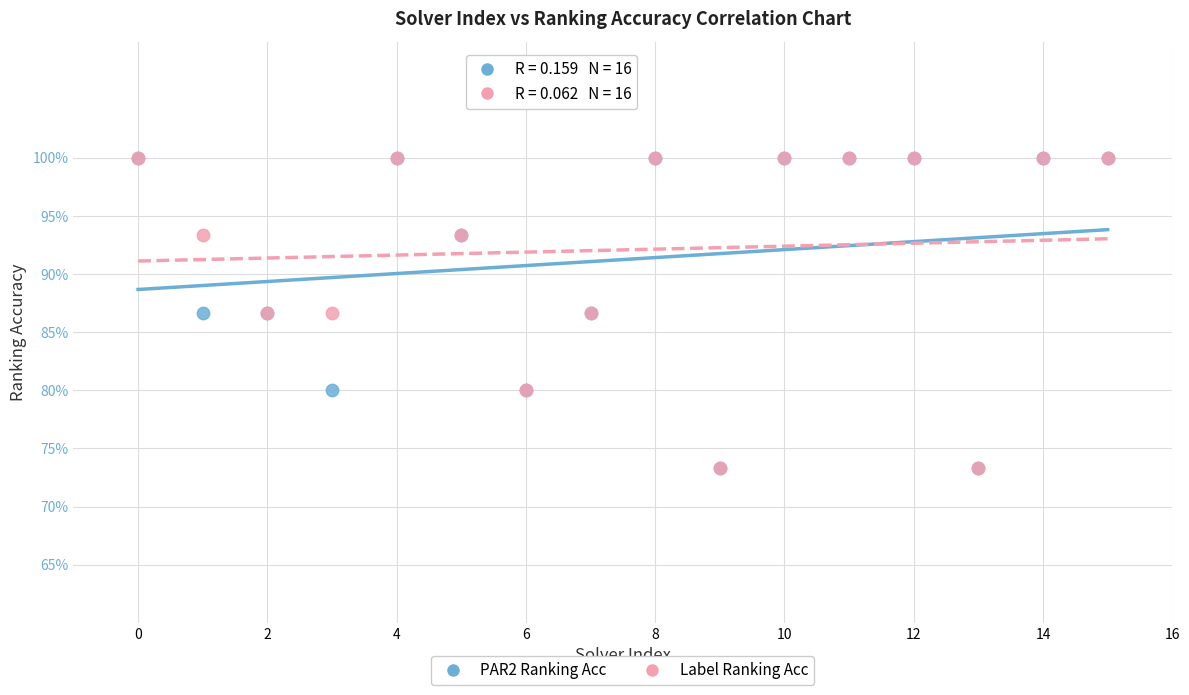

What are all the series names shown in the legend?

PAR2 Ranking Acc, Label Ranking Acc